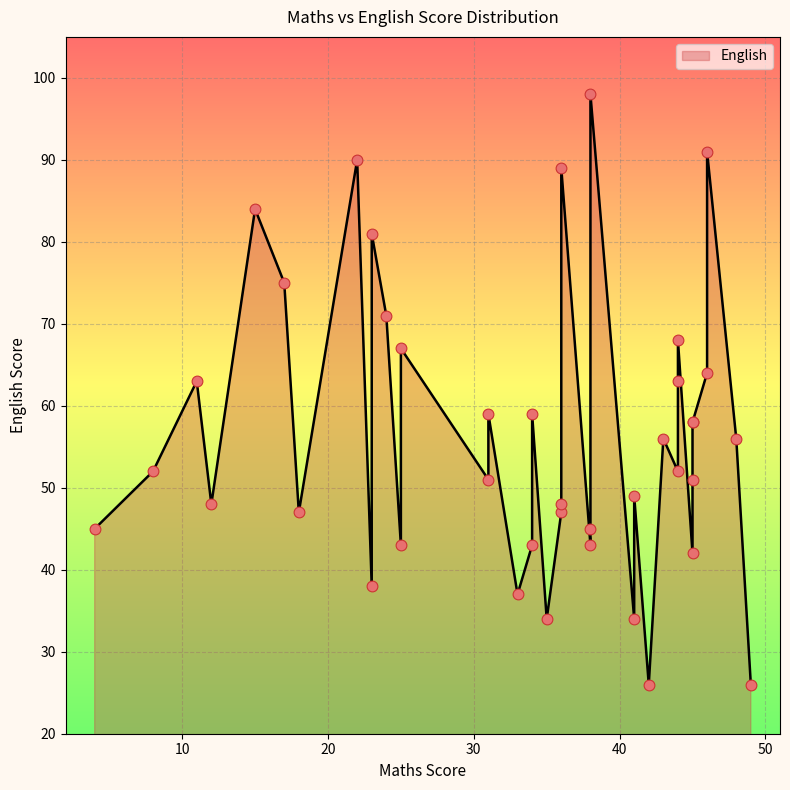

What is the change in value from 11 to 34?

-4